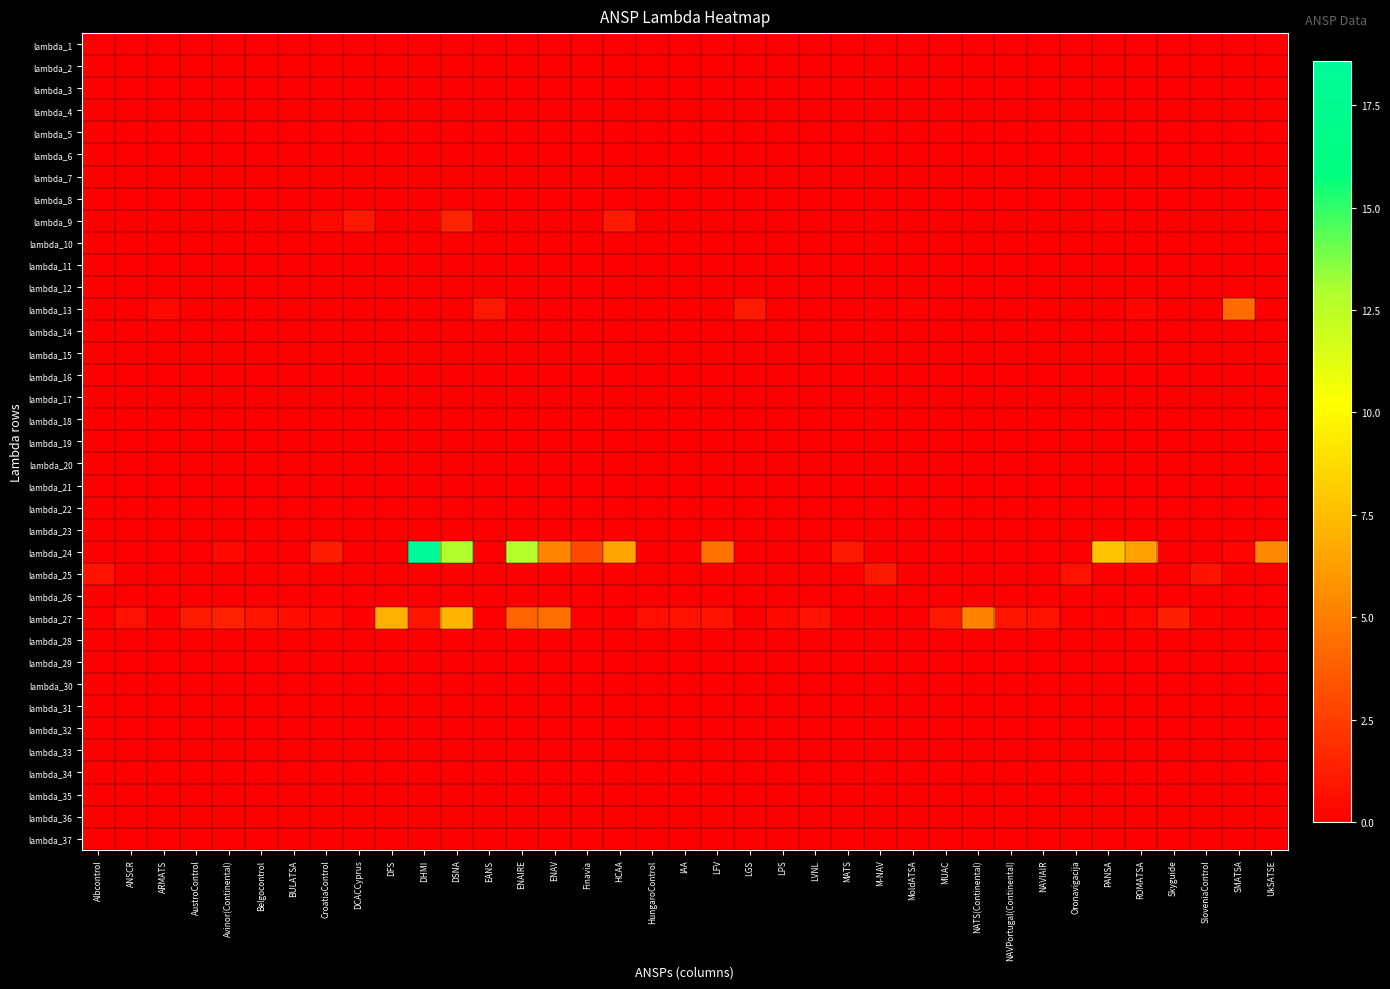

Which series has the widest spread of values?

lambda_24